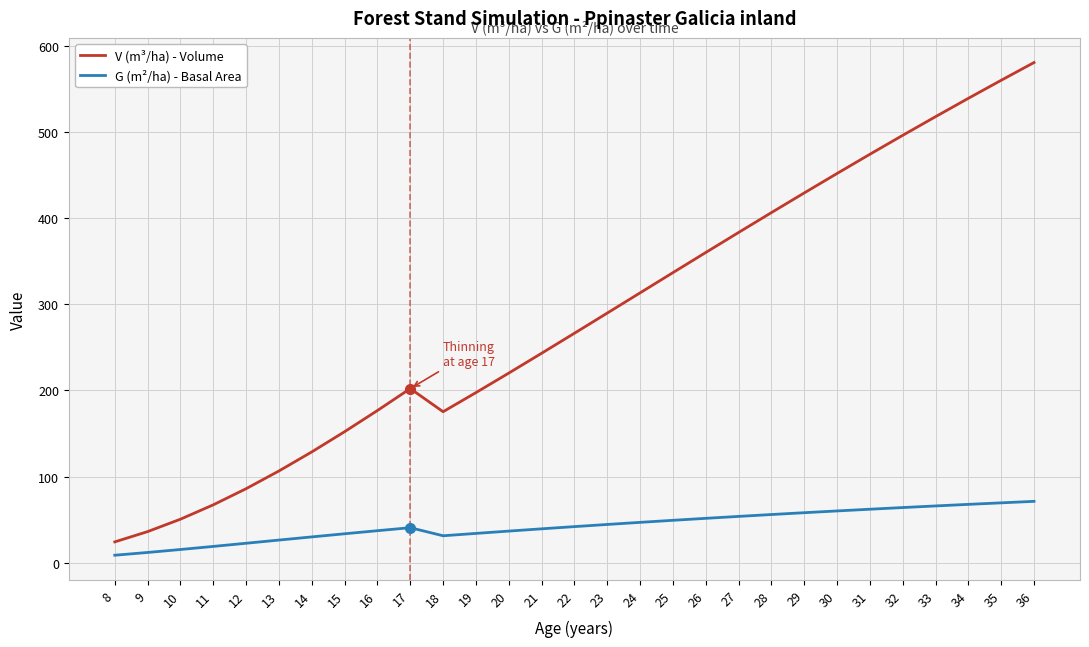

What is the highest value of the V (m³/ha) - Volume series?

580.9